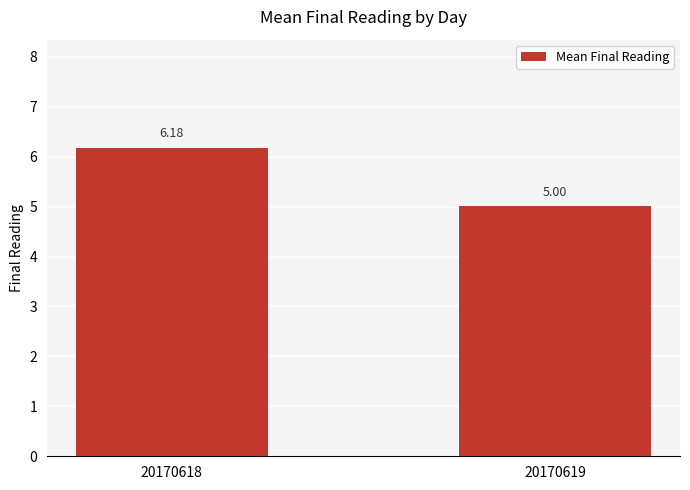

Rank the categories by value from lowest to highest.

20170619, 20170618